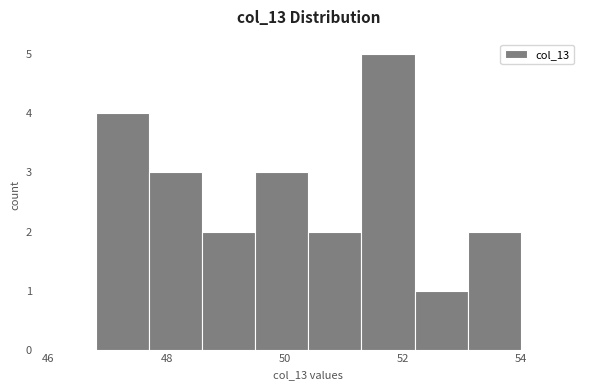

Which range on the x-axis has the tallest bar?

51.3 to 52.2